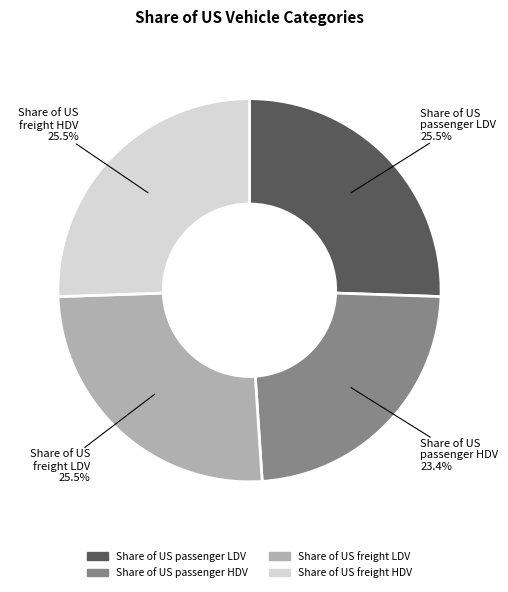

Which has a higher value, Share of US passenger LDV or Share of US passenger HDV?

Share of US passenger LDV